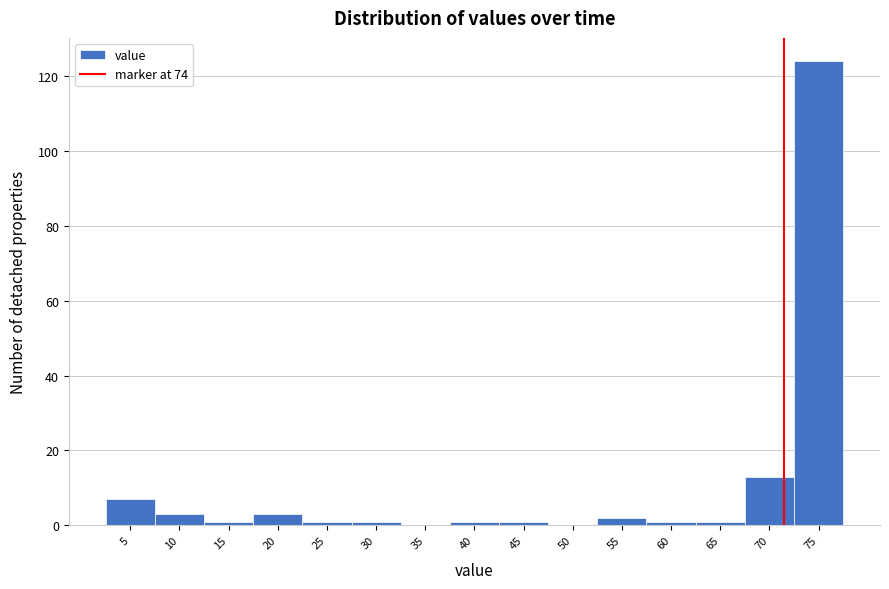

Reading left to right, extract all data points from this chart.

5=7	10=3	15=1	20=3	25=1	30=1	35=0	40=1	45=1	50=0	55=2	60=1	65=1	70=13	75=124